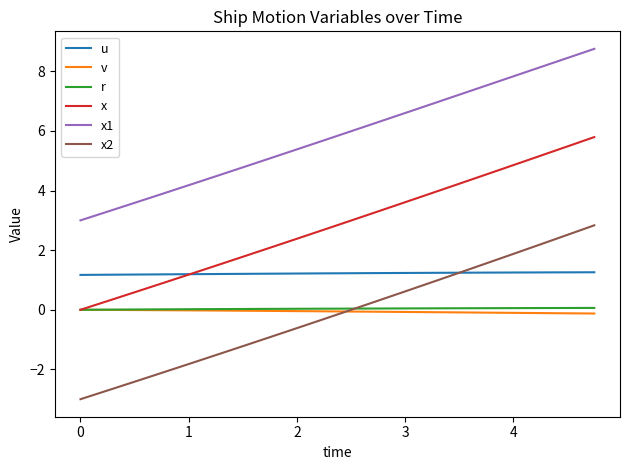

Which series has the widest spread of values?

x2